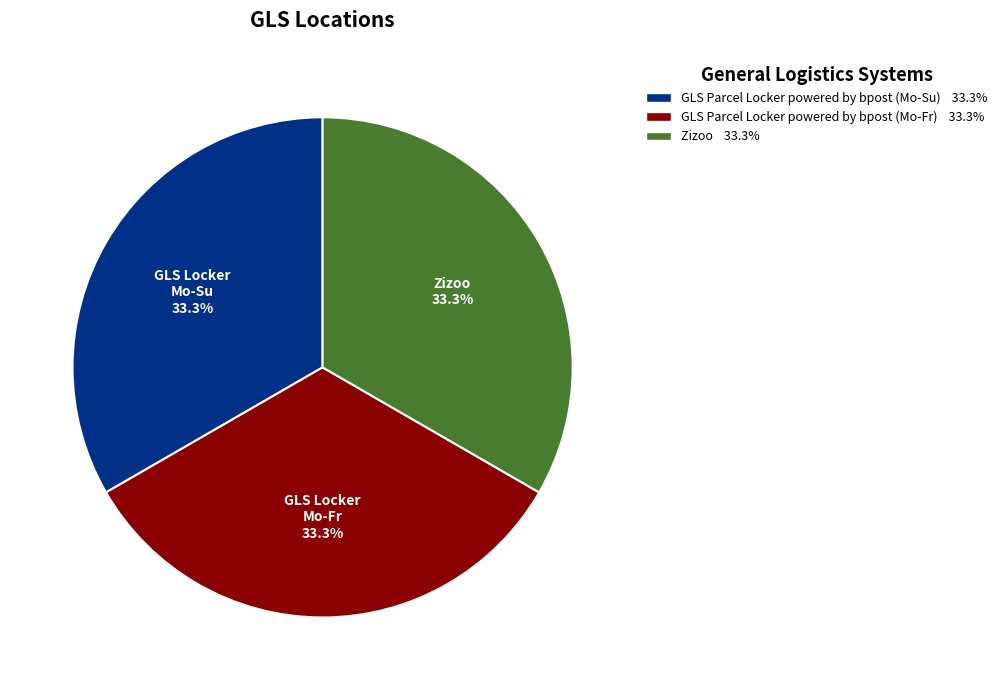

Does any single category account for the majority?

No